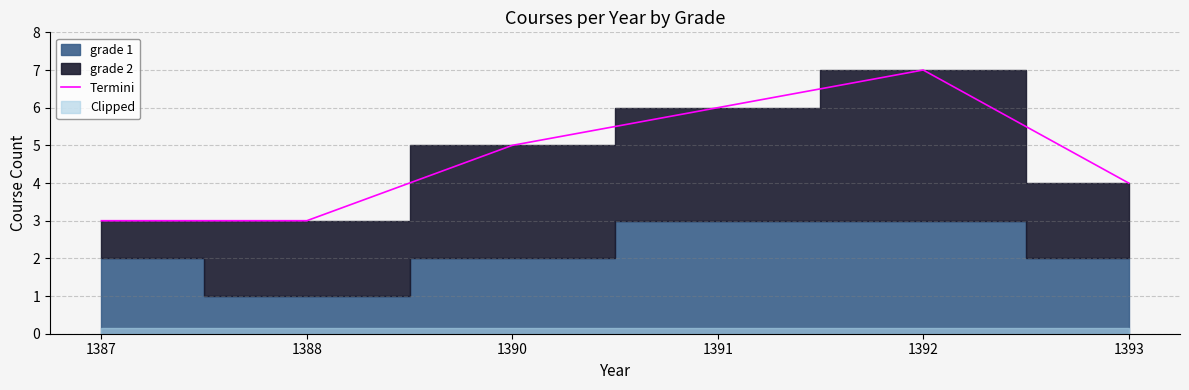

List the labels in order of value, smallest first.

1387, 1388, 1393, 1390, 1391, 1392